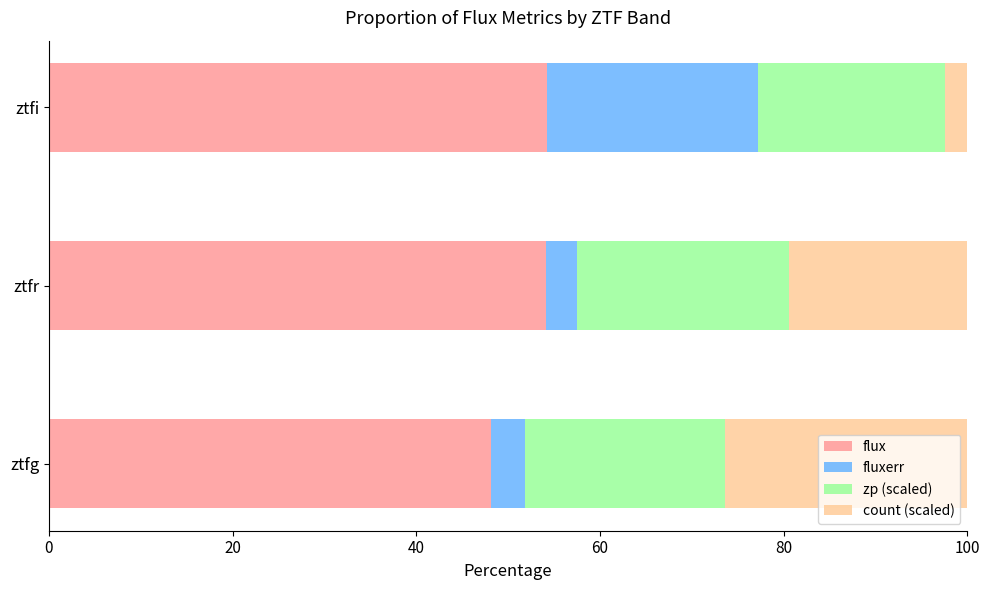

What is the total value across all series at ztfi?

100.0